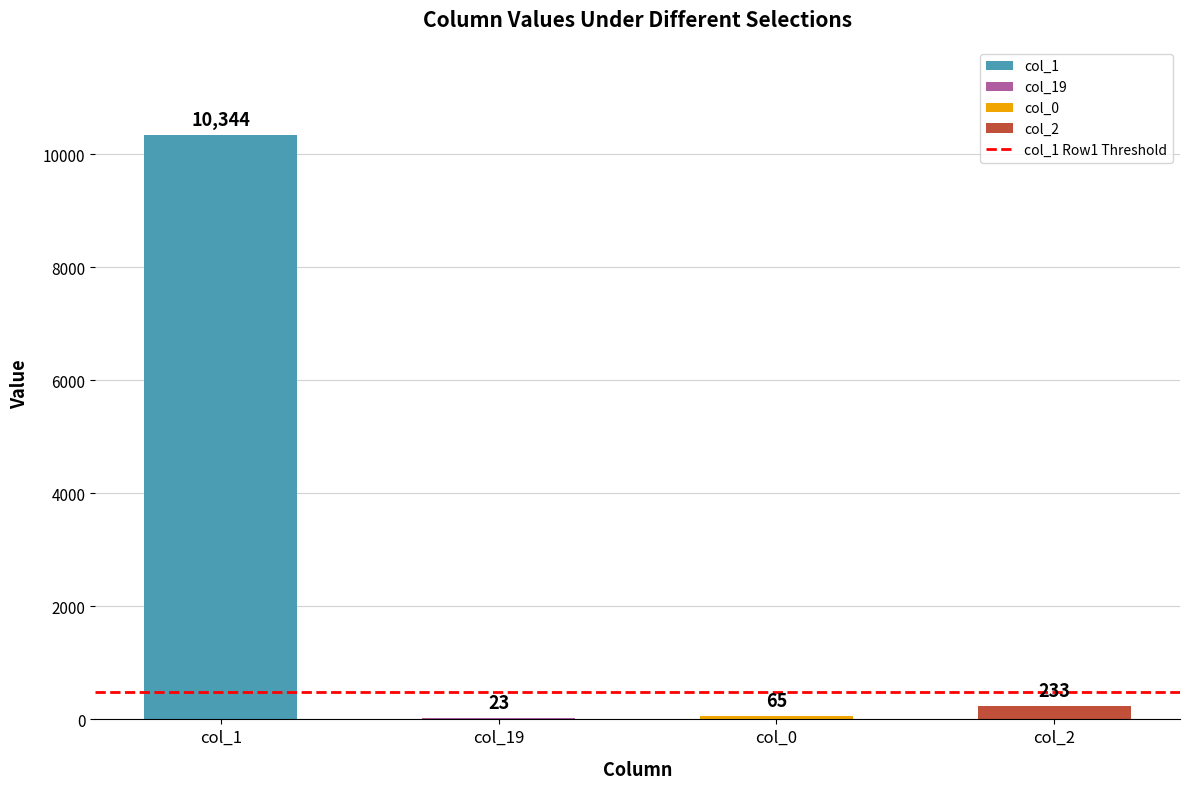

What is the change in value from col_1 to col_19?

-10321